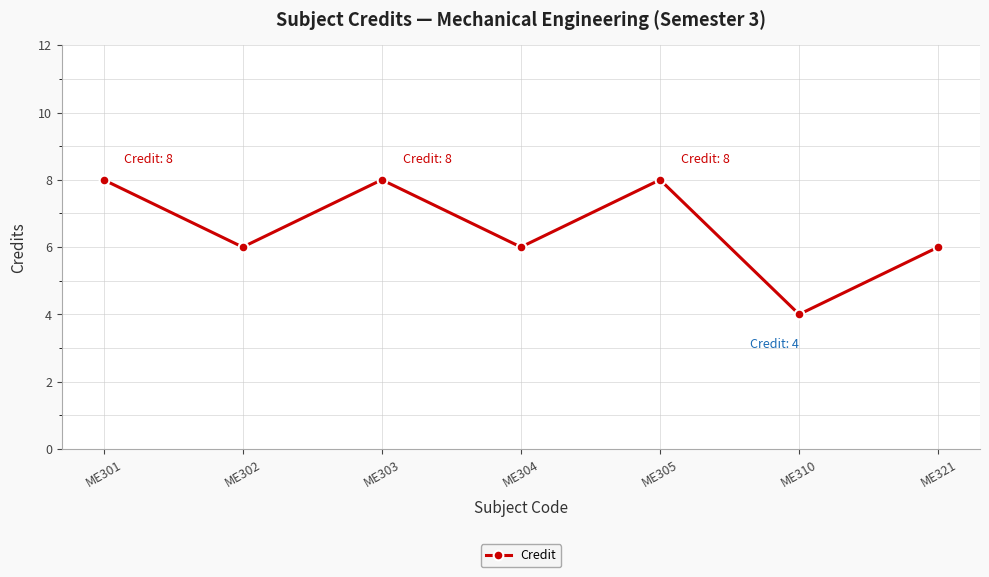

What is the sum of the values at ME305 and ME302?

14